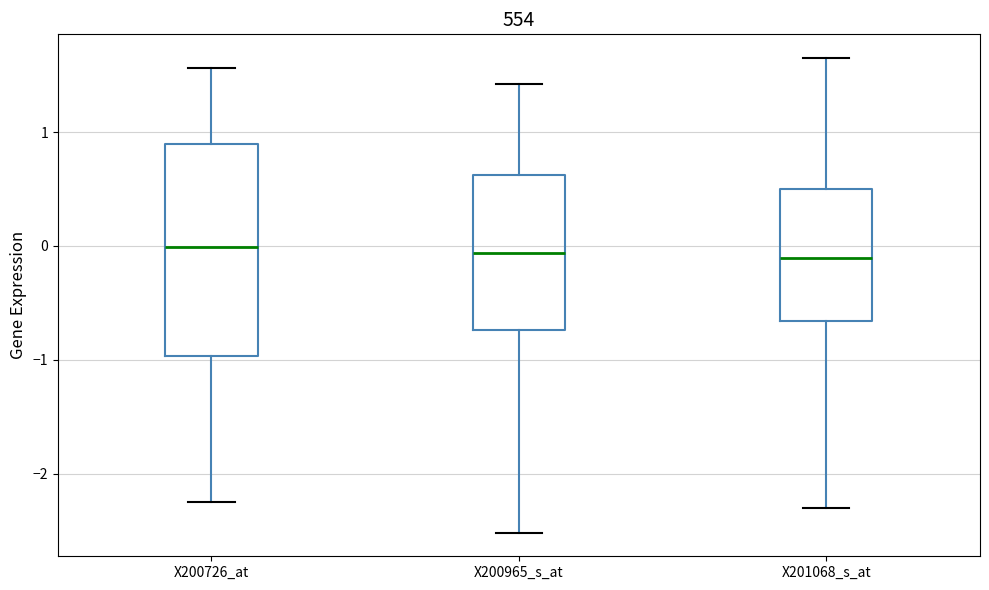

Where is the upper edge of the box for X201068_s_at on the y-axis? The values are not printed on the chart, so give them approximately, as read against the axis.

0.5